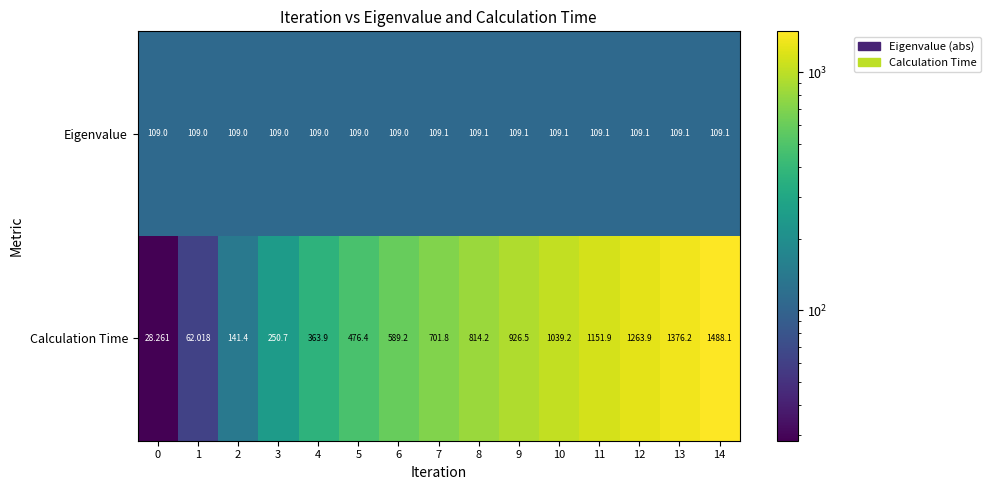

Which series has the largest total across all categories?

Calculation Time